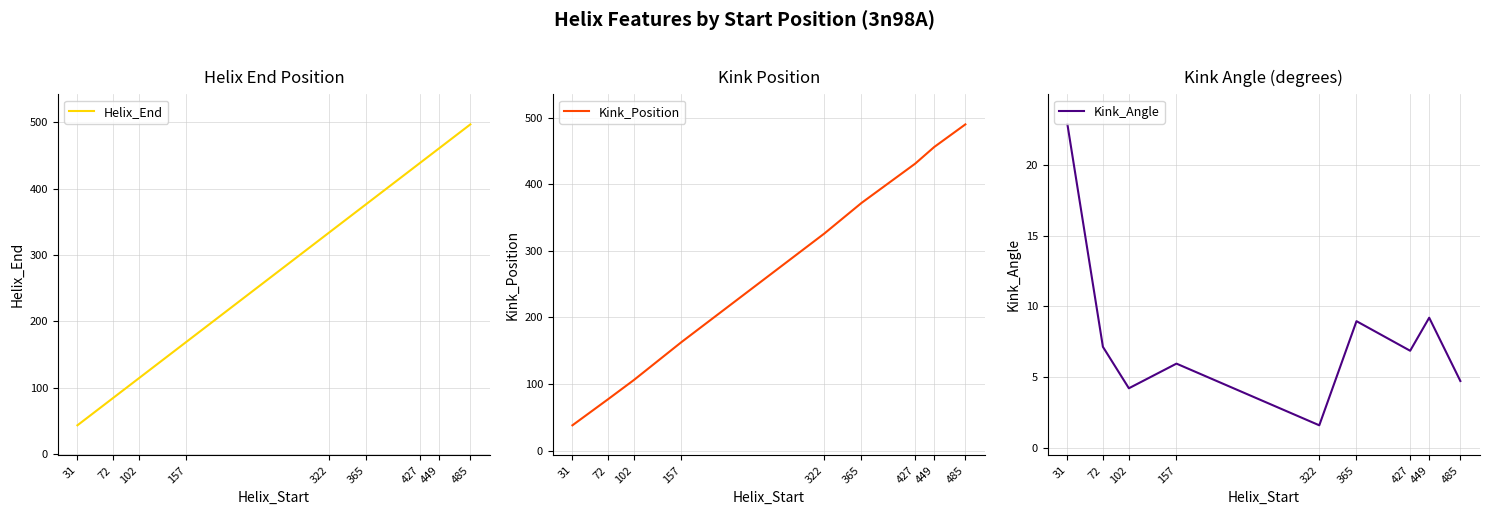

Does the chart have visible grid lines?

Yes